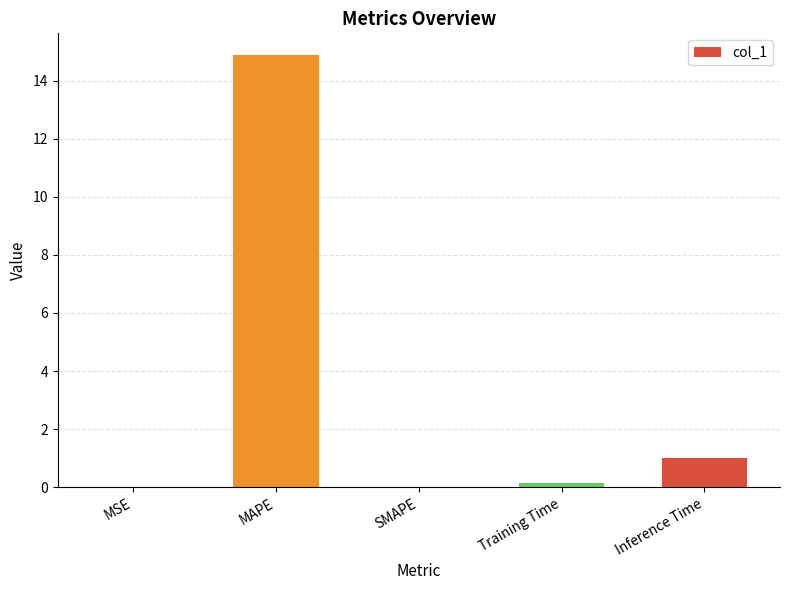

Is it true that the value at MAPE is 8.3?

False